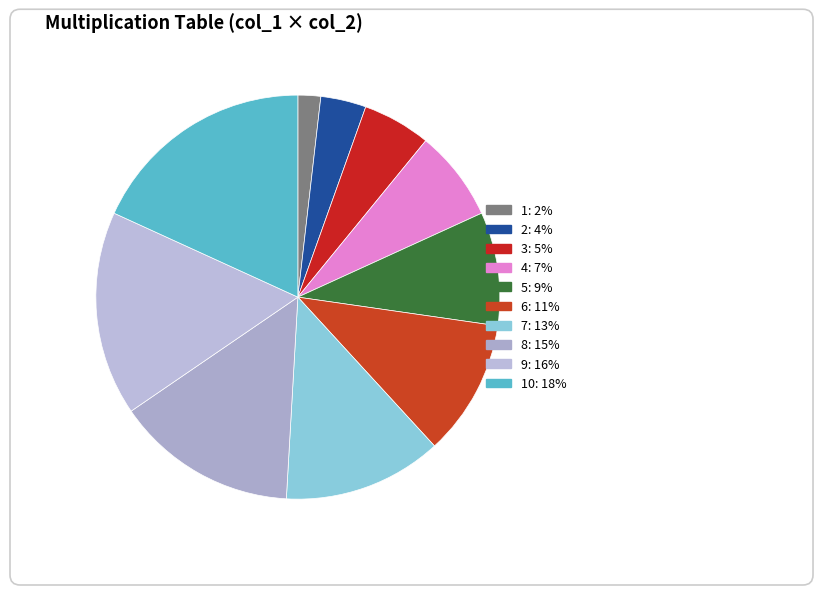

Is there any slice that represents more than half of the pie?

No